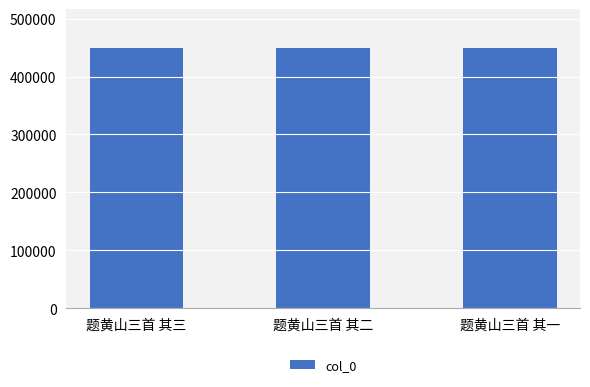

How many values are between 448802 and 448804?

3